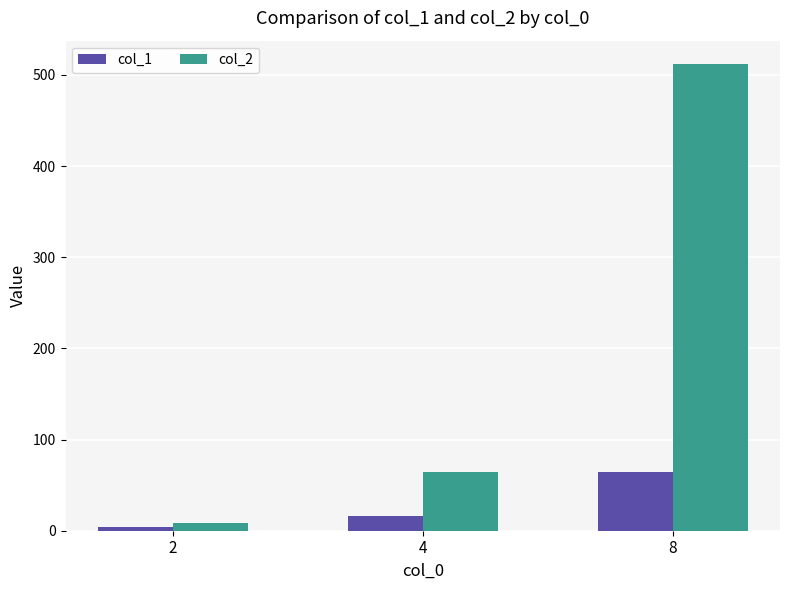

Read the col_1 value at 4.

16